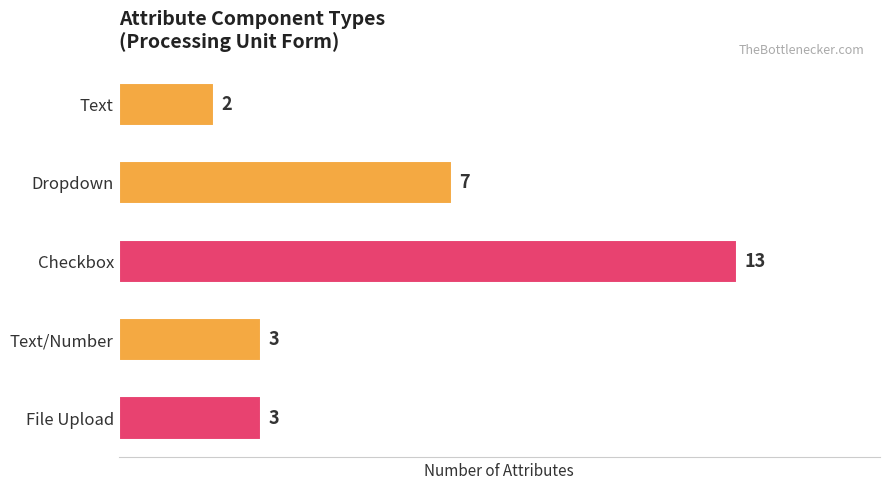

Where is the data nearest to the value 7?

Dropdown